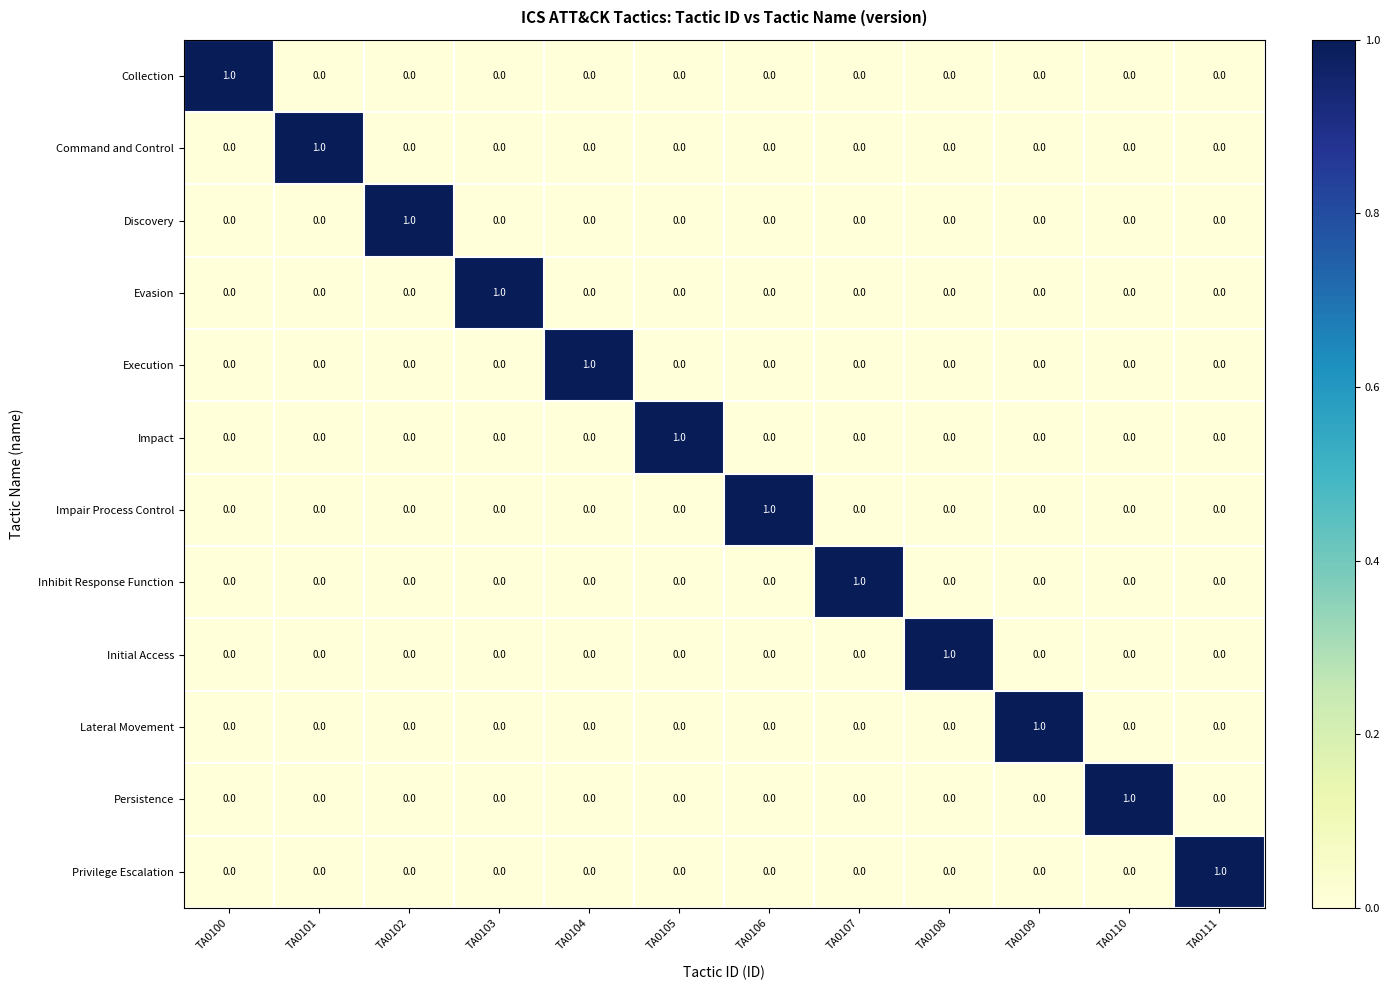

True or false: Impair Process Control has a value of 1 at TA0106.

True